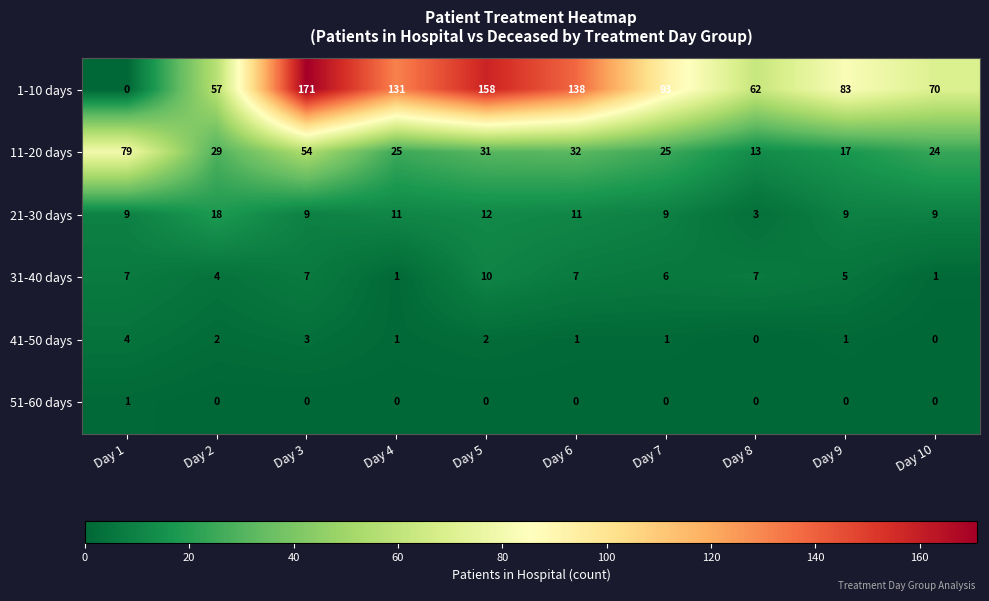

How many data points does each series have?

10